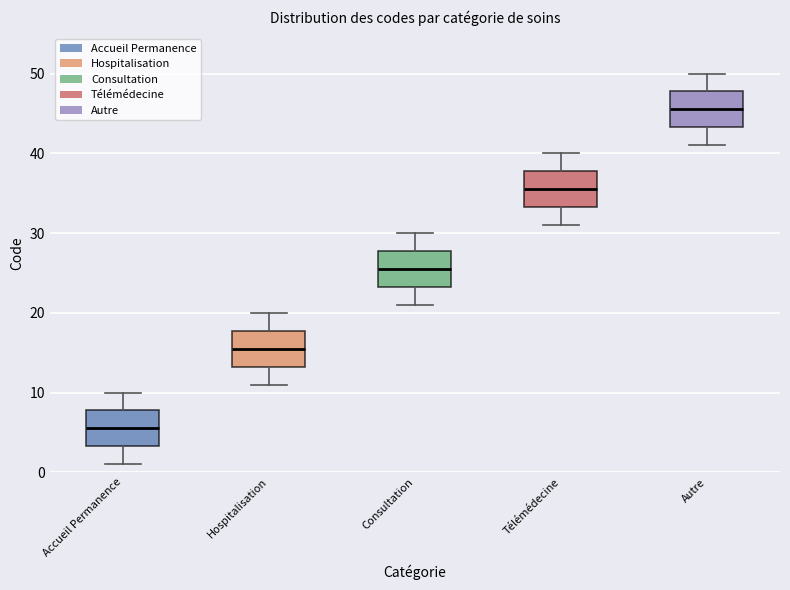

Reading left to right, read every box against the y-axis: the position of its median line, the range the box covers, and the ends of its whiskers. The values are not printed on the chart, so give them approximately, as read against the axis.

Accueil Permanence: median 6, box 3 to 8, whiskers 1 to 10
Hospitalisation: median 16, box 13 to 18, whiskers 11 to 20
Consultation: median 26, box 23 to 28, whiskers 21 to 30
Télémédecine: median 36, box 33 to 38, whiskers 31 to 40
Autre: median 46, box 43 to 48, whiskers 41 to 50